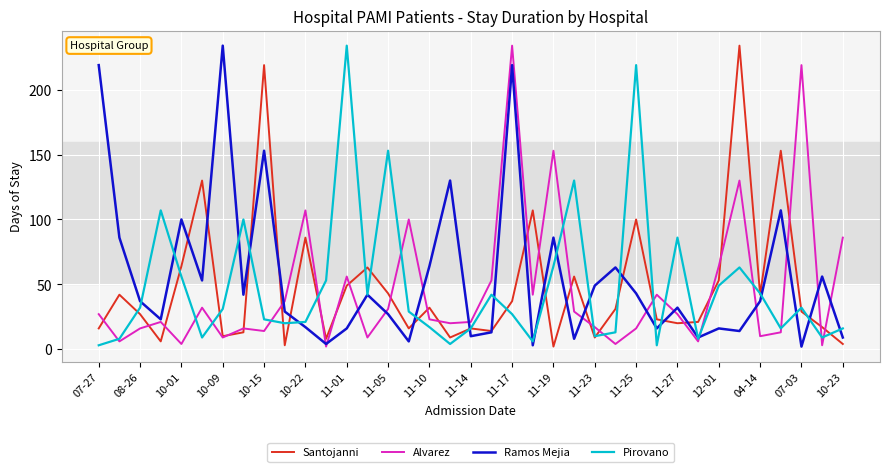

What is the maximum value shown in the chart?

234